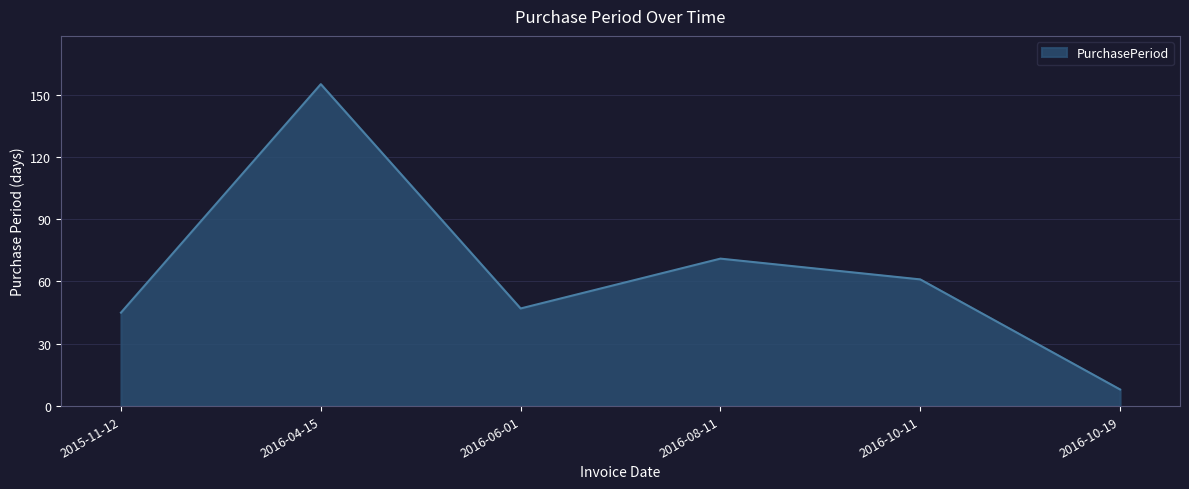

What is the difference between the maximum and minimum values?

147